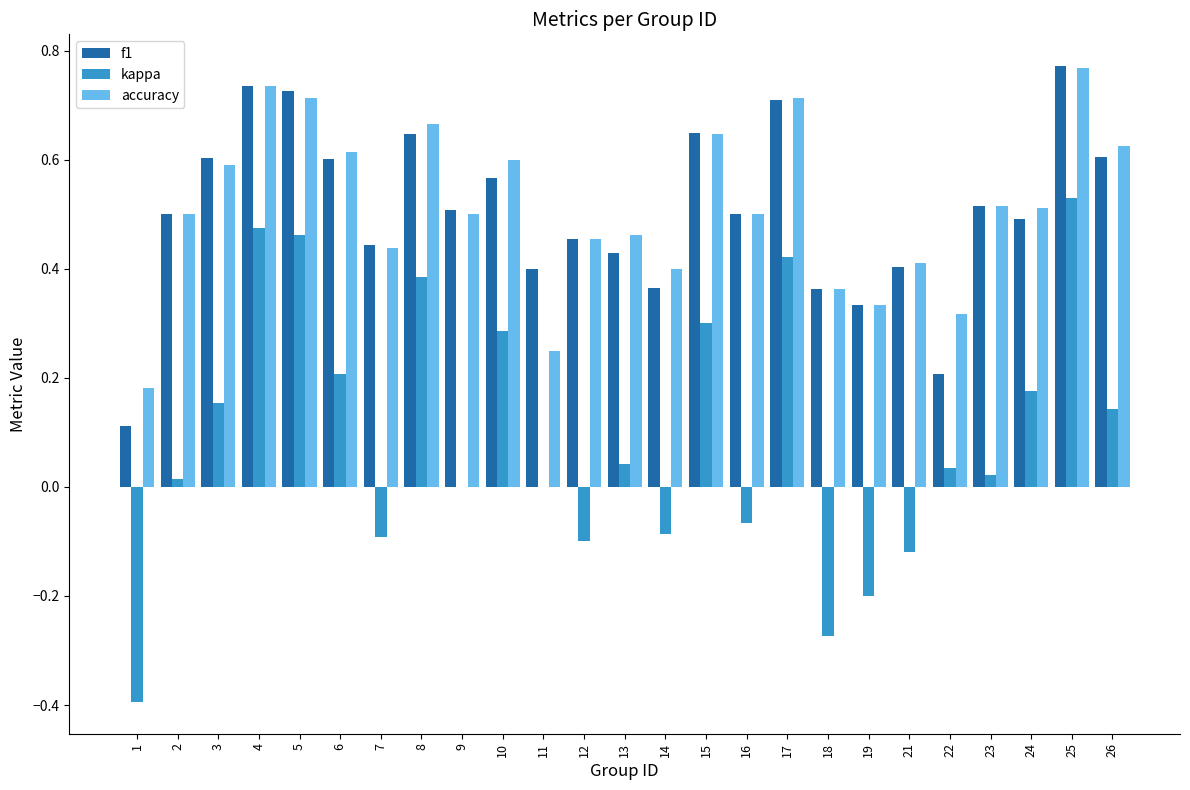

Are the bars grouped side by side (vs. stacked)?

Yes